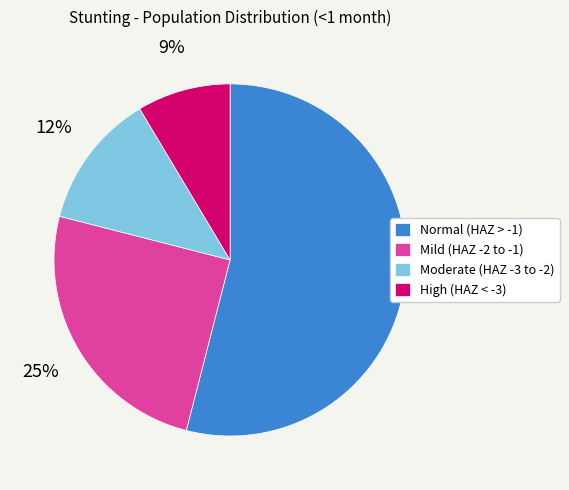

What percentage is the Mild (HAZ -2 to -1) slice, to the nearest percent?

25%